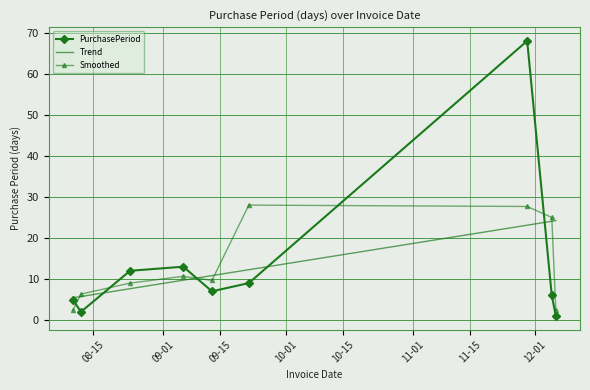

What is the difference between the second highest and minimum values?

12